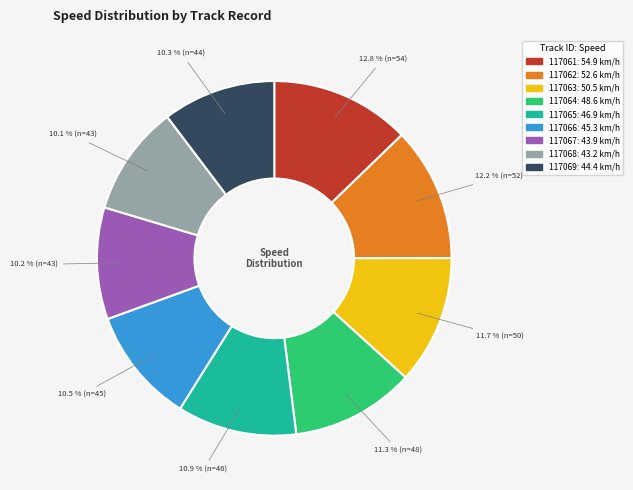

Do 117069 and 117064 together represent more than half of the pie?

No